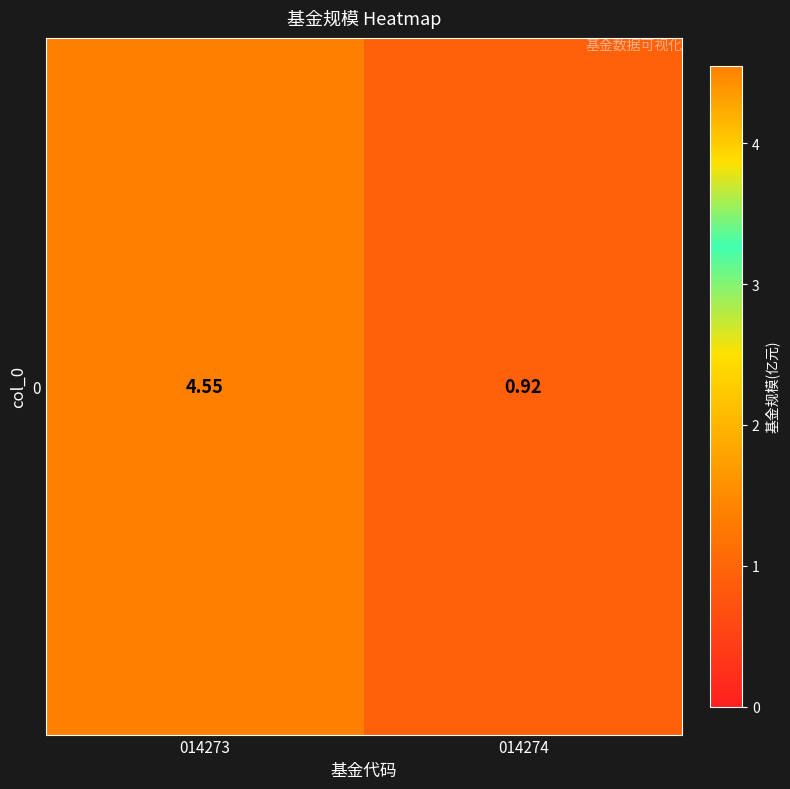

Reading left to right, what are all the values shown in this chart?

4.5	0.9